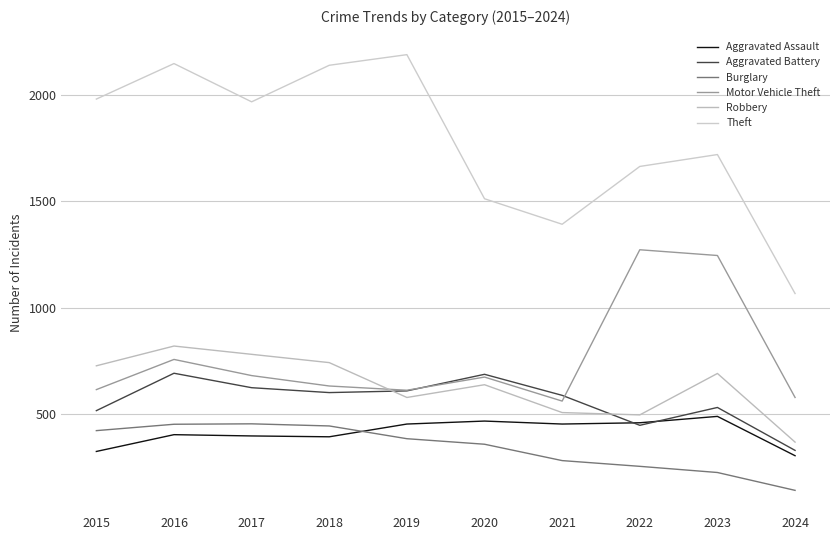

The value of Robbery at 2024 is 367. True or false?

True